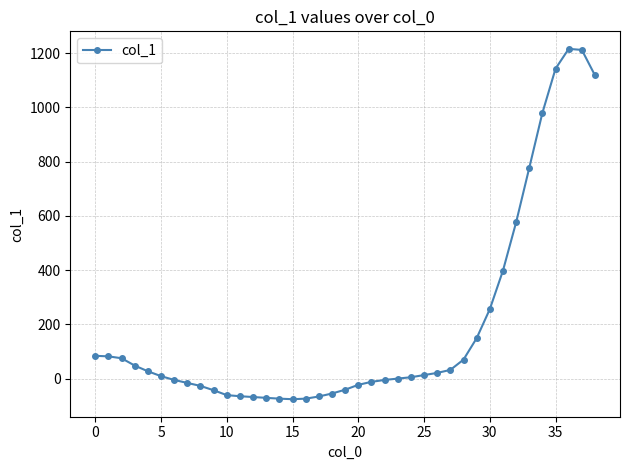

What is the difference between the second highest and second lowest values?

1286